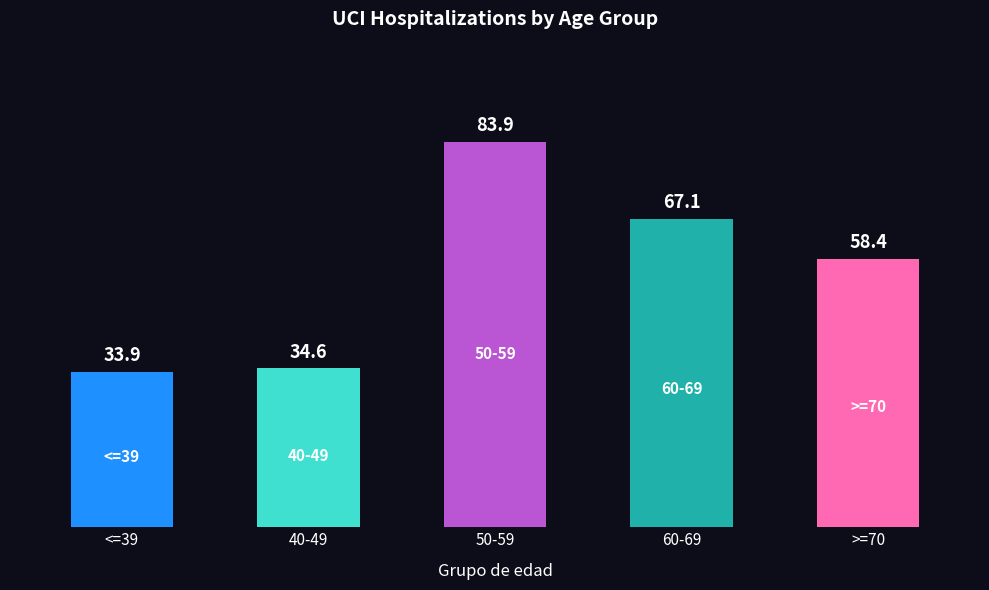

What is the average value?

55.6